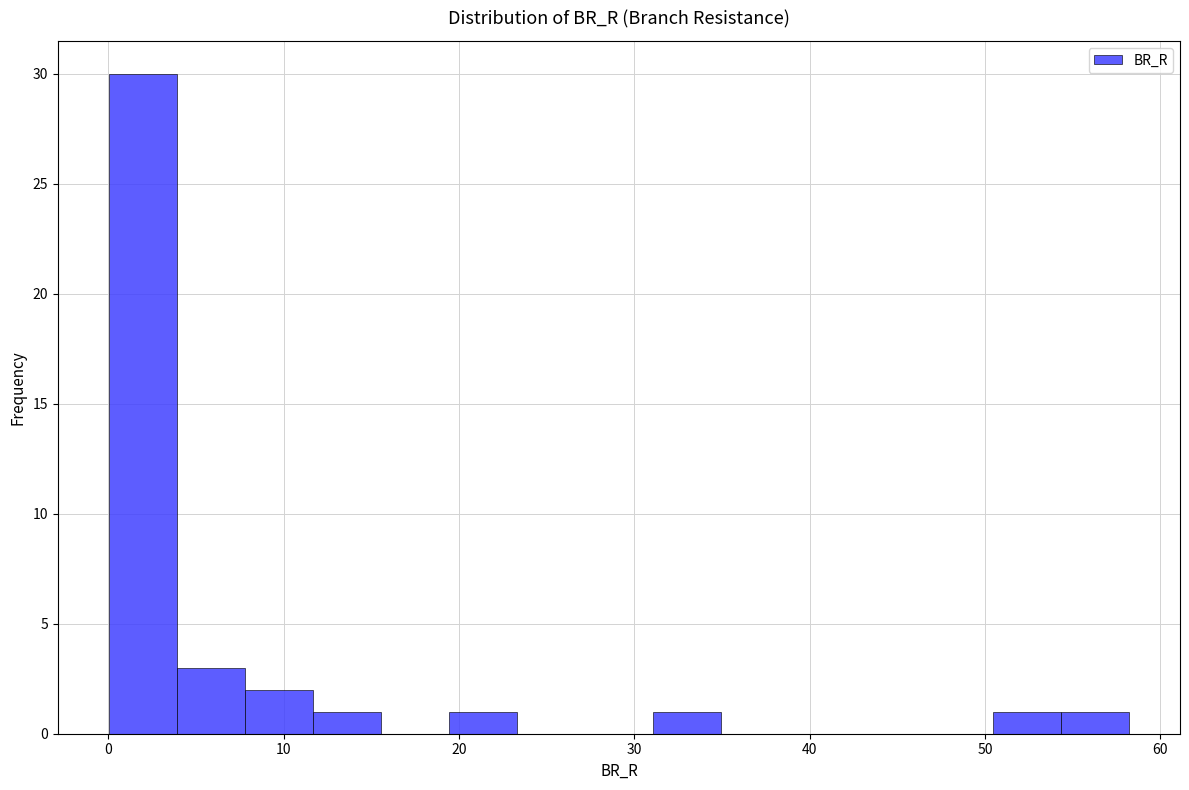

Around what value on the x-axis is the tallest bar? Give the approximate position of its centre, as read against the axis.

2